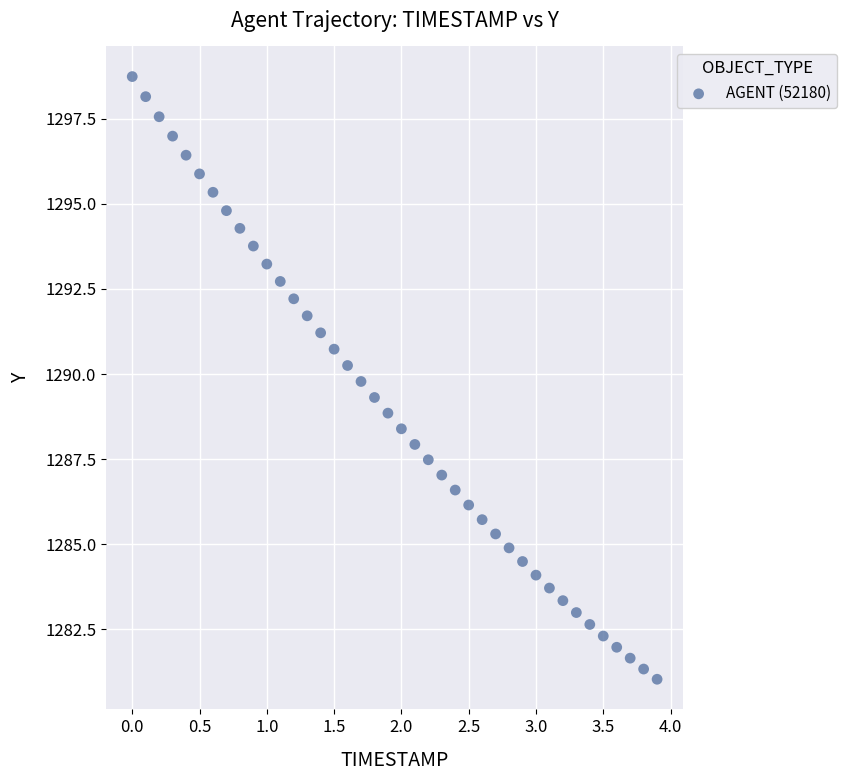

What is the range of Y values (max minus min)?

17.7